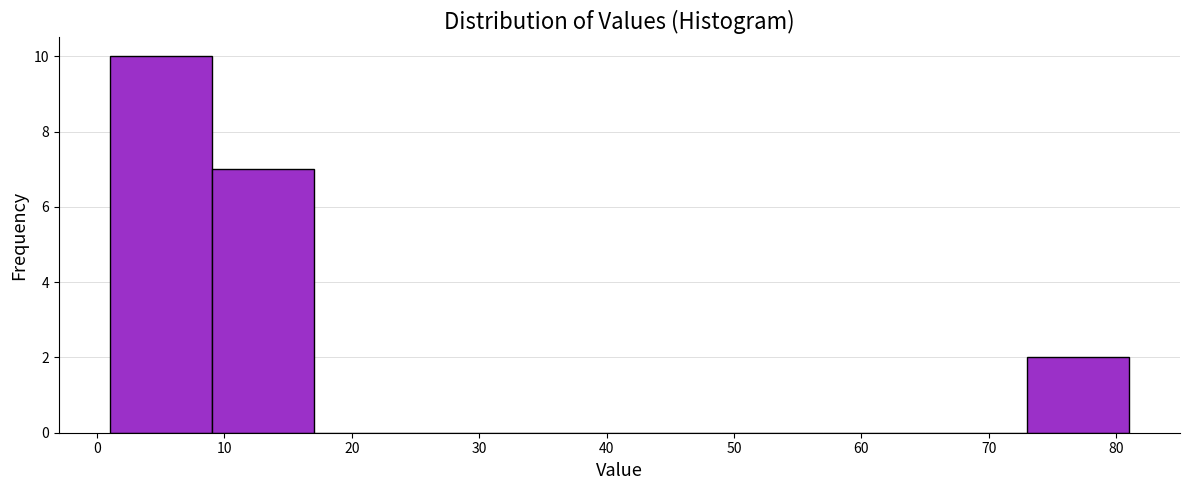

Over which range of the x-axis is the bar tallest?

1 to 9